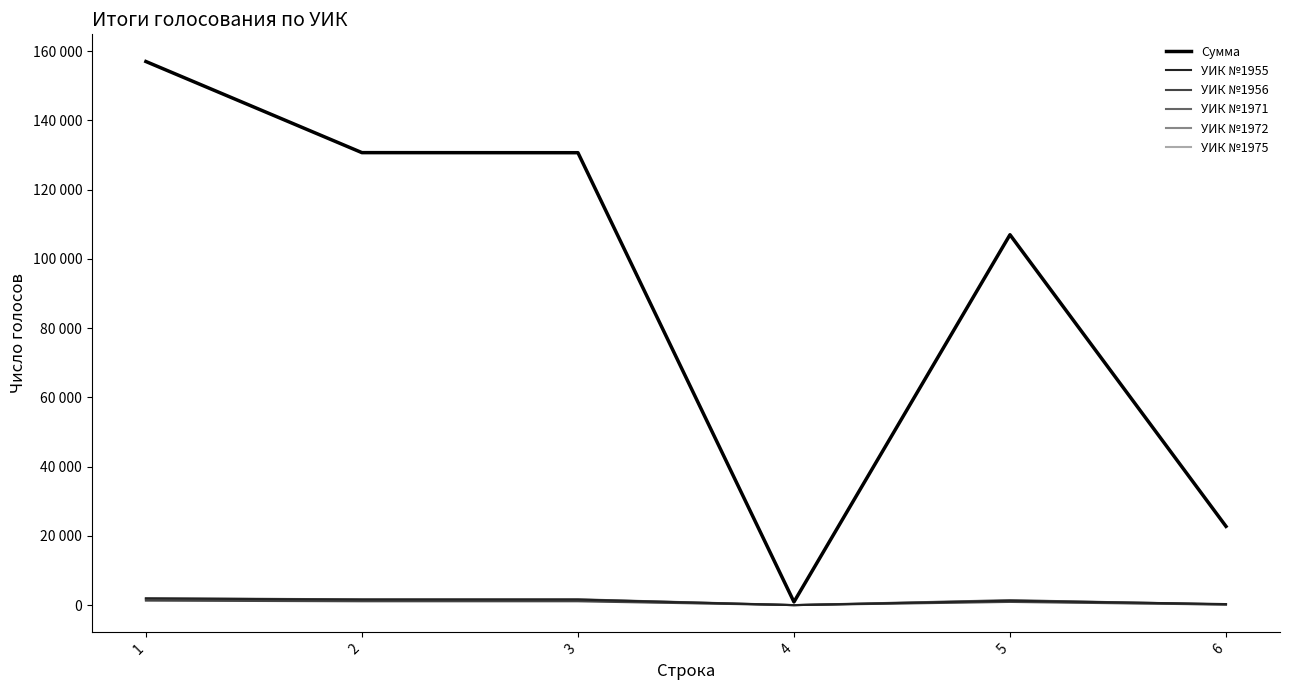

Does the chart have visible grid lines?

No